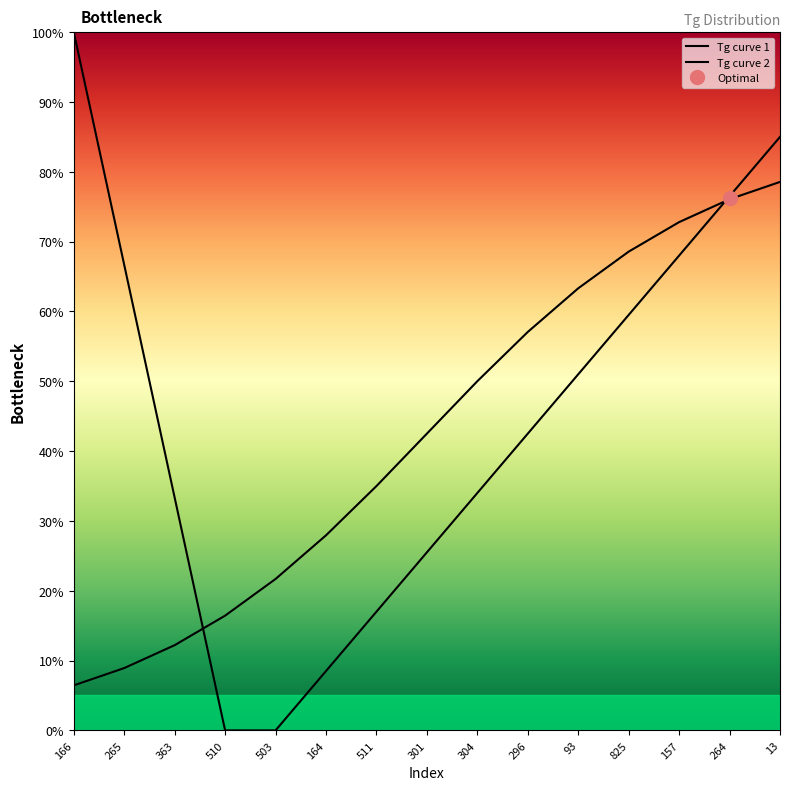

How many values in the Tg curve 2 series are below 42?

7